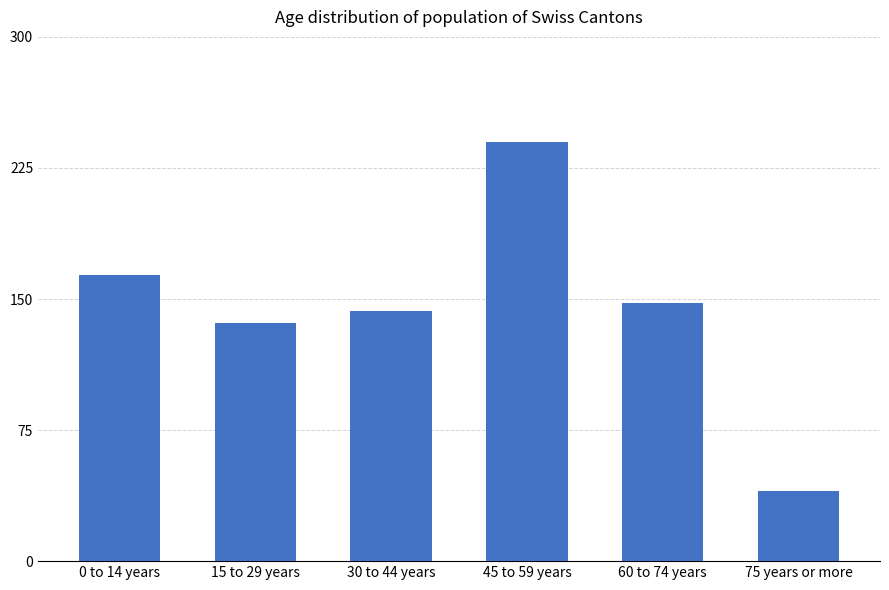

List the labels in order of value, largest first.

45 to 59 years, 0 to 14 years, 60 to 74 years, 30 to 44 years, 15 to 29 years, 75 years or more